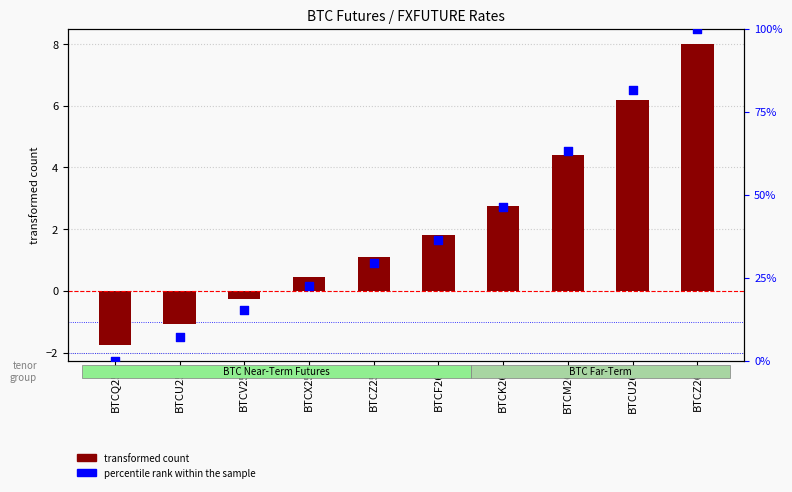

What is the total value across all series at BTCF26?

38.3